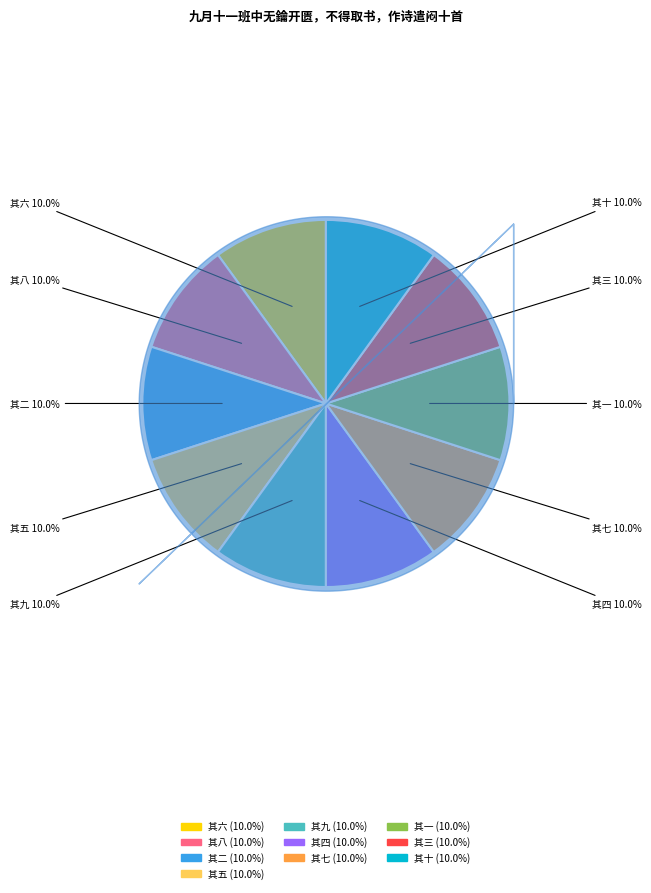

Count the number of slices in the pie.

10